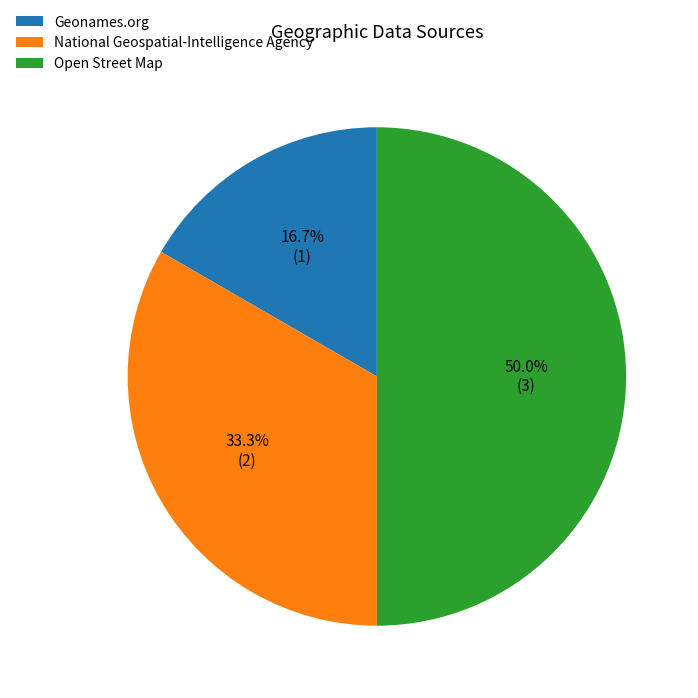

Combined, what portion of the pie is Geonames.org and National Geospatial-Intelligence Agency?

50.0%